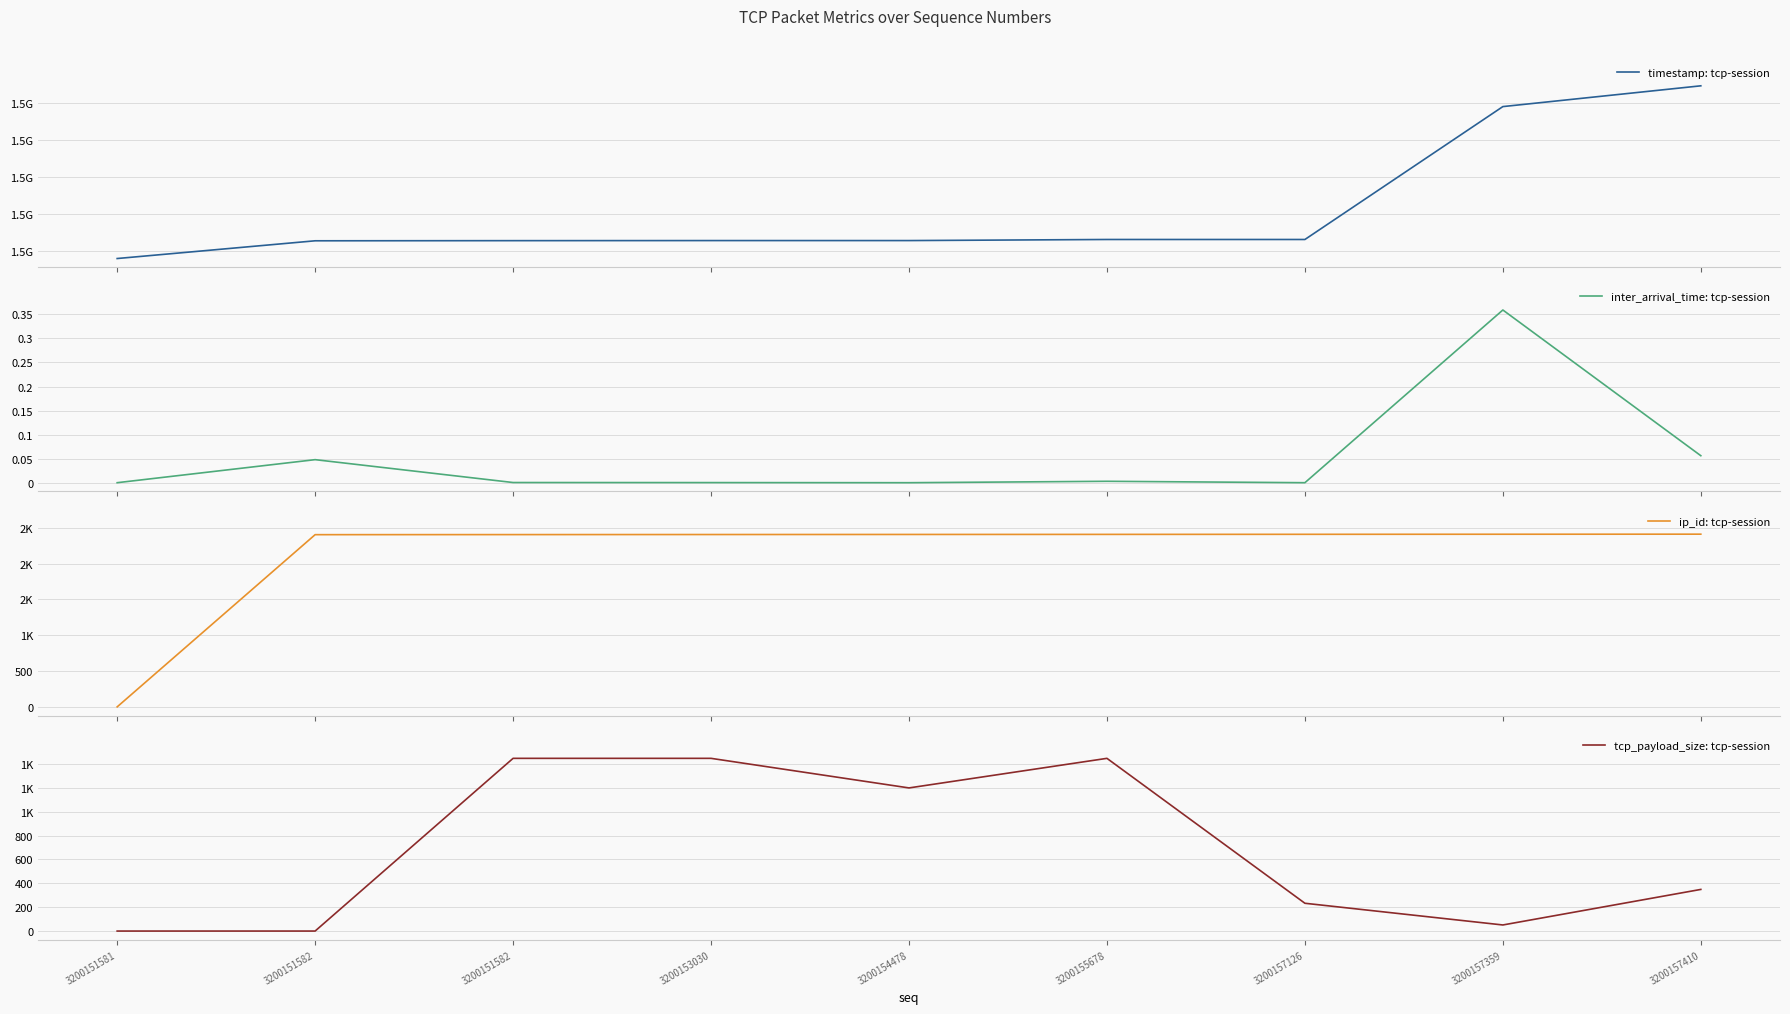

Rank the series by their maximum value, from highest to lowest.

timestamp: tcp-session, ip_id: tcp-session, tcp_payload_size: tcp-session, inter_arrival_time: tcp-session